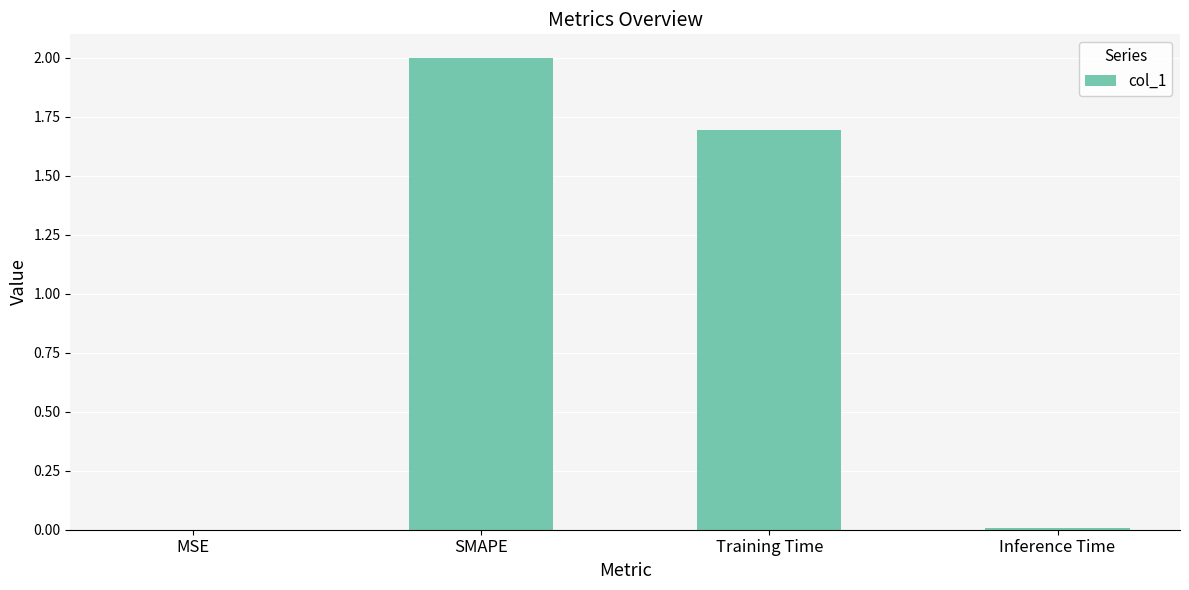

Between MSE and SMAPE, which is larger?

SMAPE